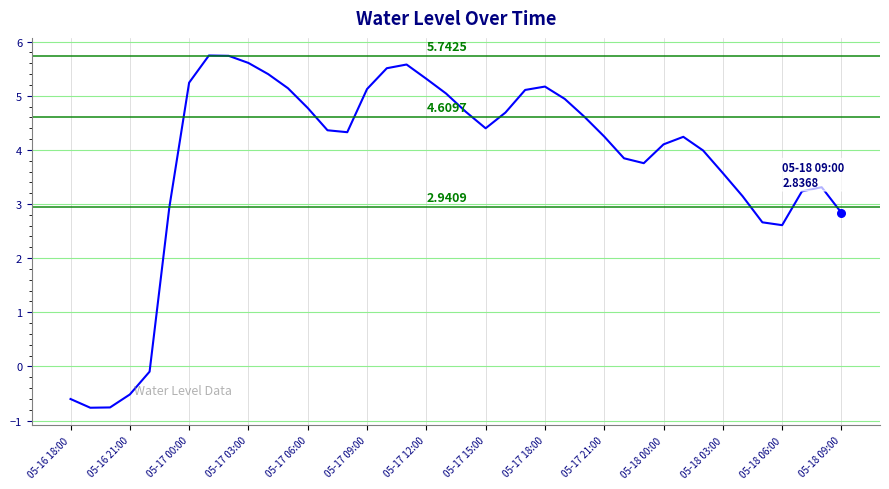

What is the difference between the maximum and minimum values?

6.5